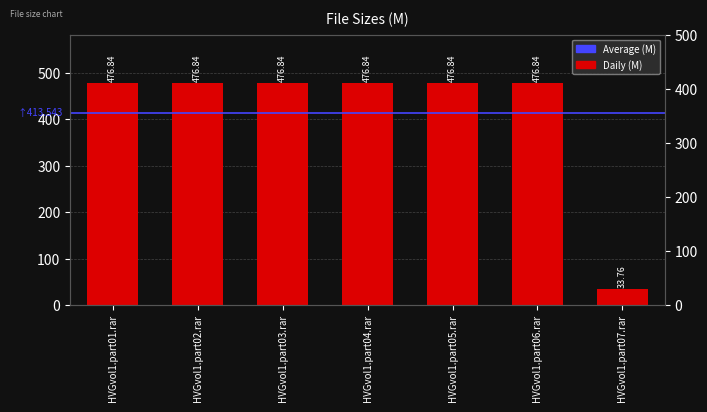

The value at HVGvol1.part02.rar is 476.8. True or false?

True